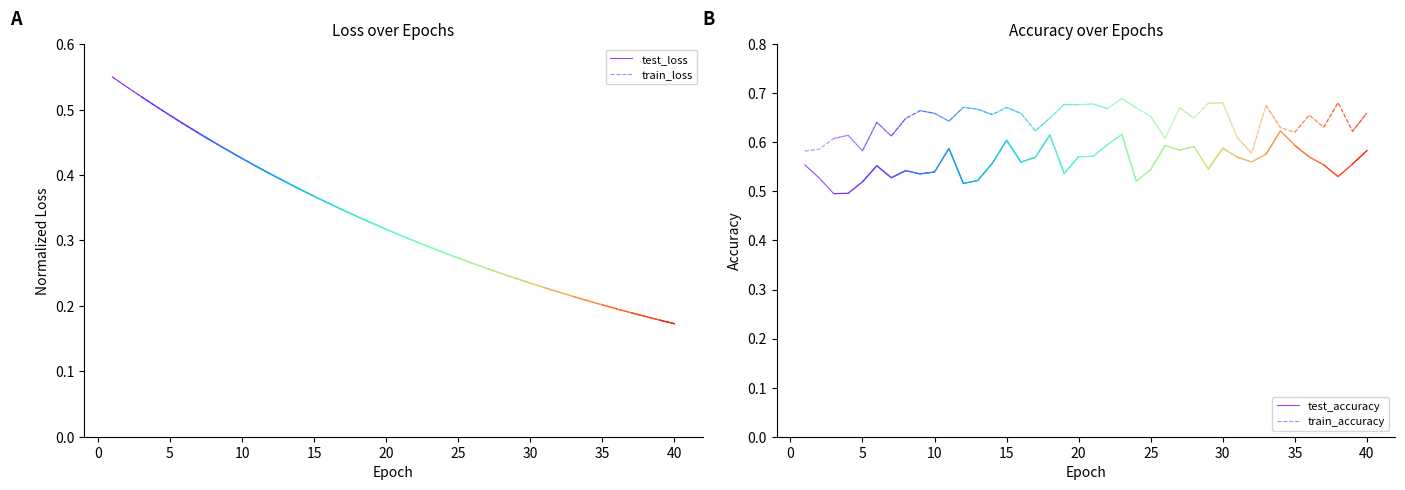

True or false: test_accuracy and train_accuracy cross at least once.

False